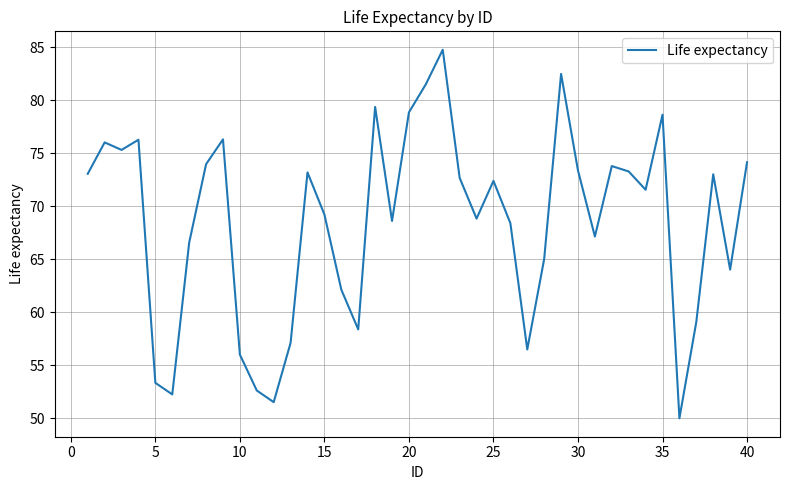

What is the difference between the maximum and minimum values?

34.8